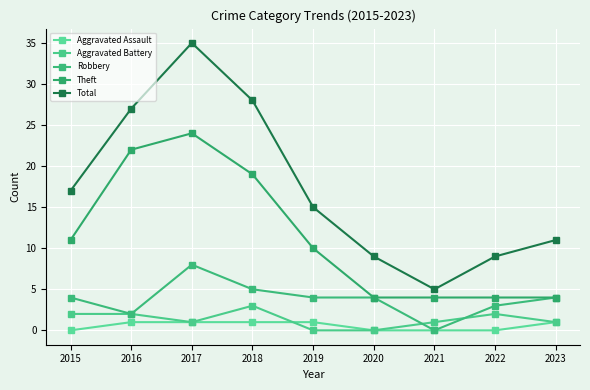

What is the value of the Total point at the 9th from the left?

11